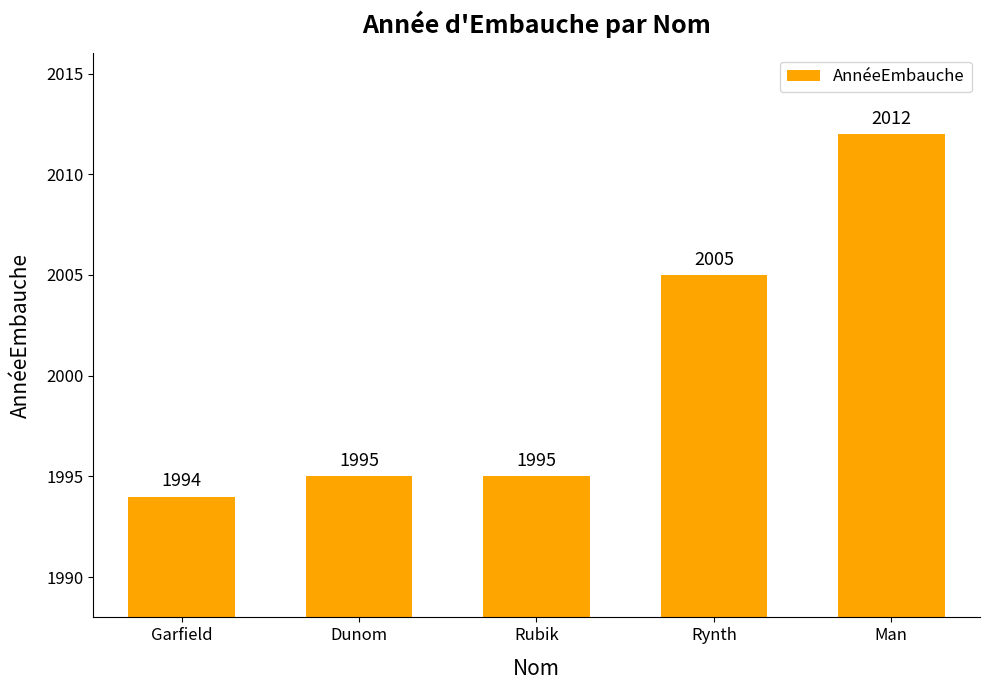

Are the bars grouped side by side (vs. stacked)?

No